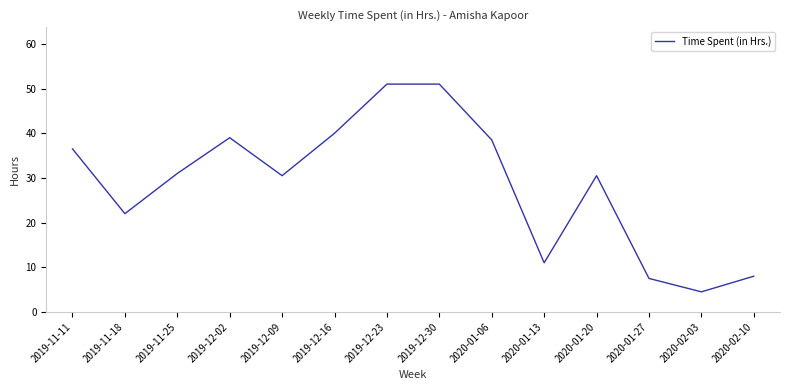

What is the change in value from 2019-12-16 to 2020-02-03?

-35.5